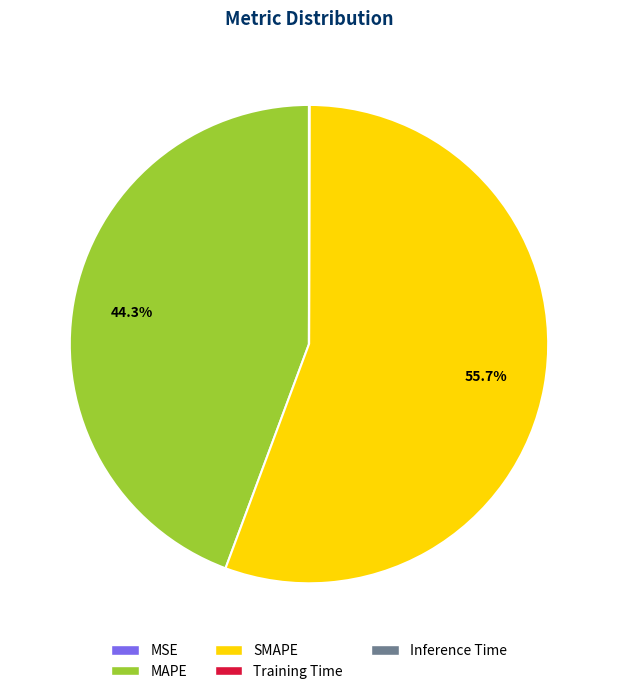

What is the majority slice?

SMAPE